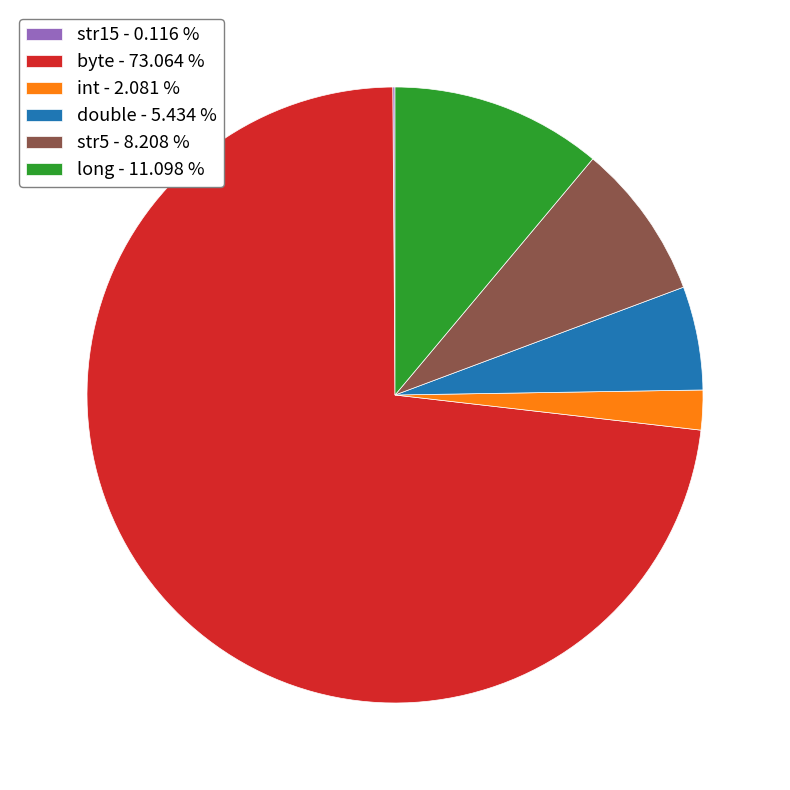

What is the largest slice in the pie chart?

byte